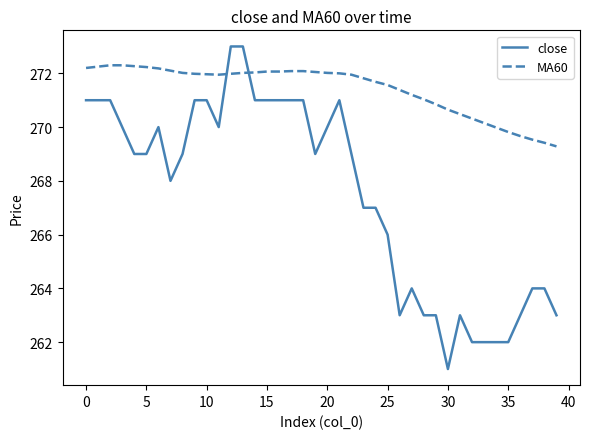

Which series has the widest spread of values?

close